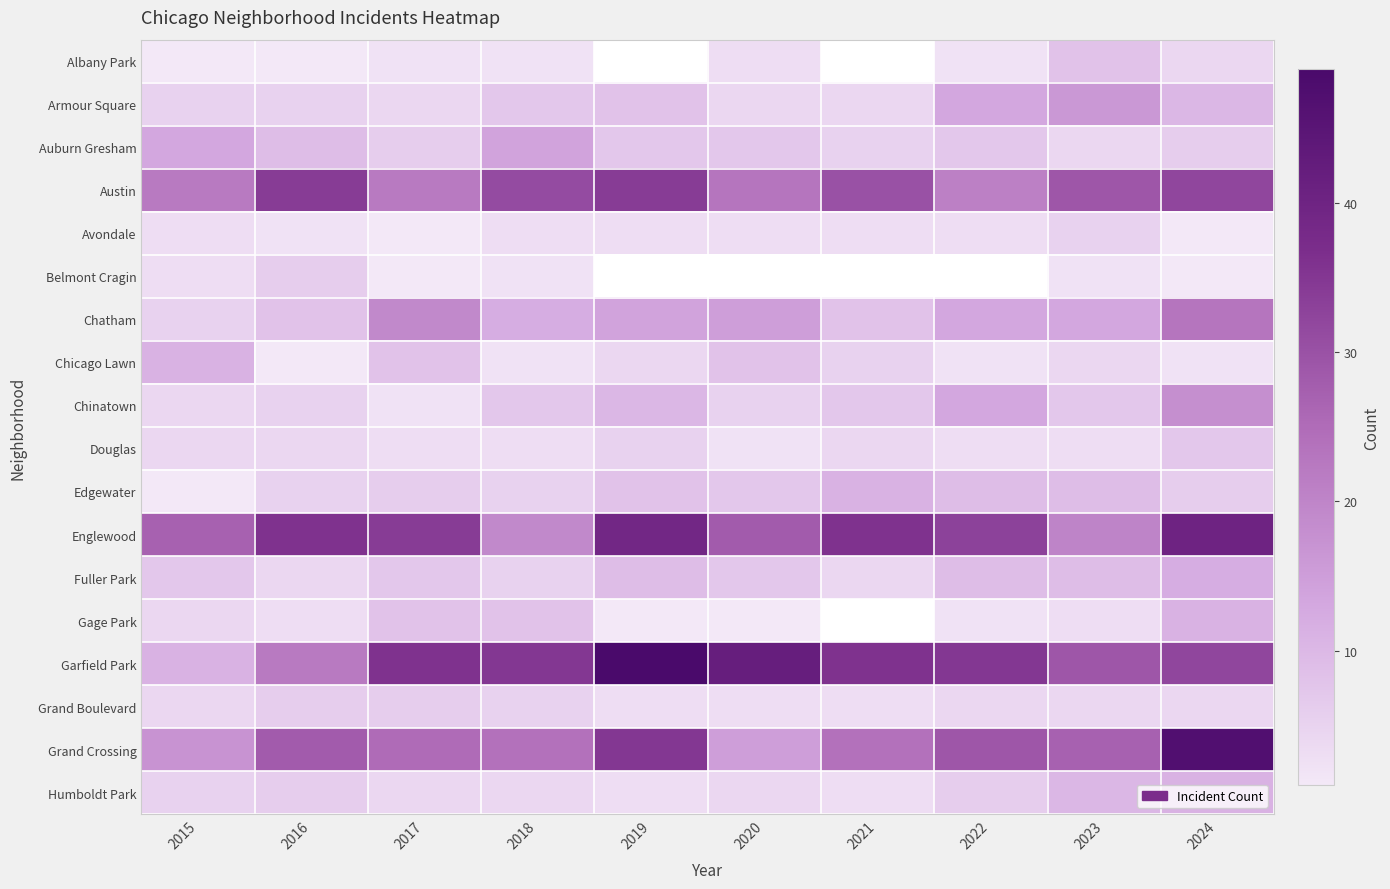

At which category is the sum across all series the highest?

2024